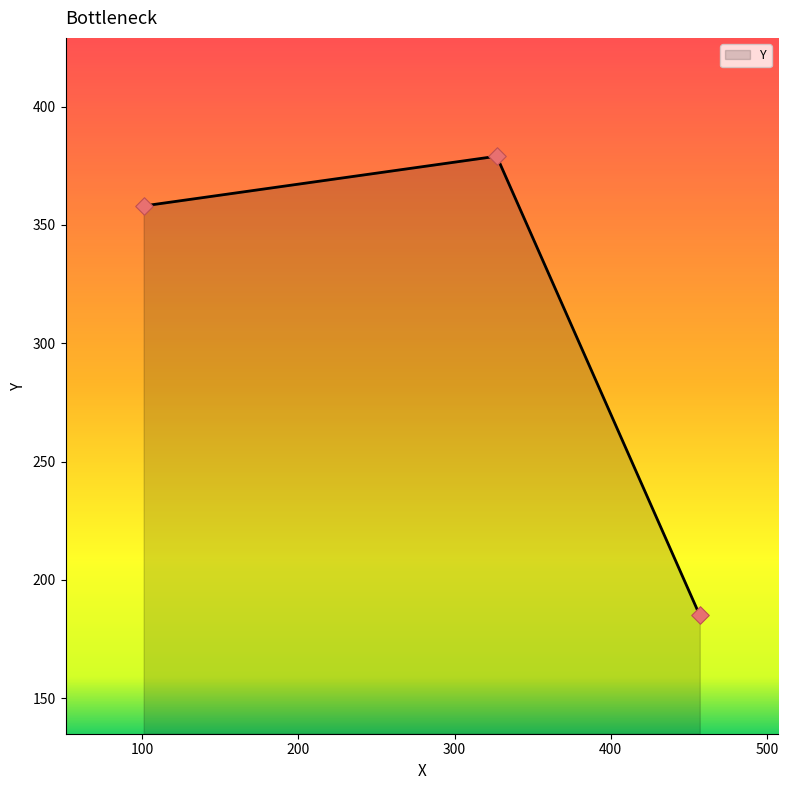

What is the difference between the maximum and second lowest values?

21